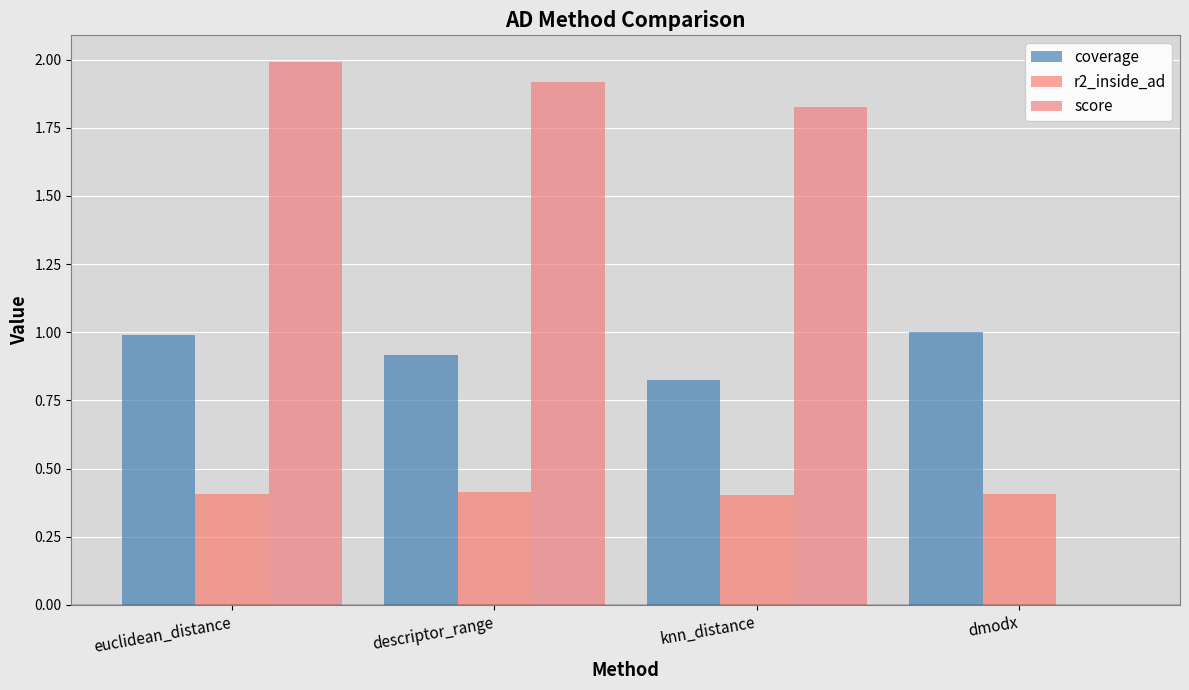

Reading right to left, transcribe all the data shown in this chart.

coverage: 1.0	0.8	0.9	1.0
r2_inside_ad: 0.4	0.4	0.4	0.4
score: 0.0	1.8	1.9	2.0